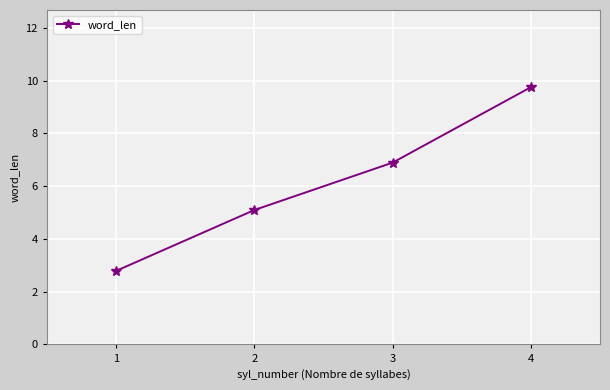

The value at 4 is 4.2. True or false?

False